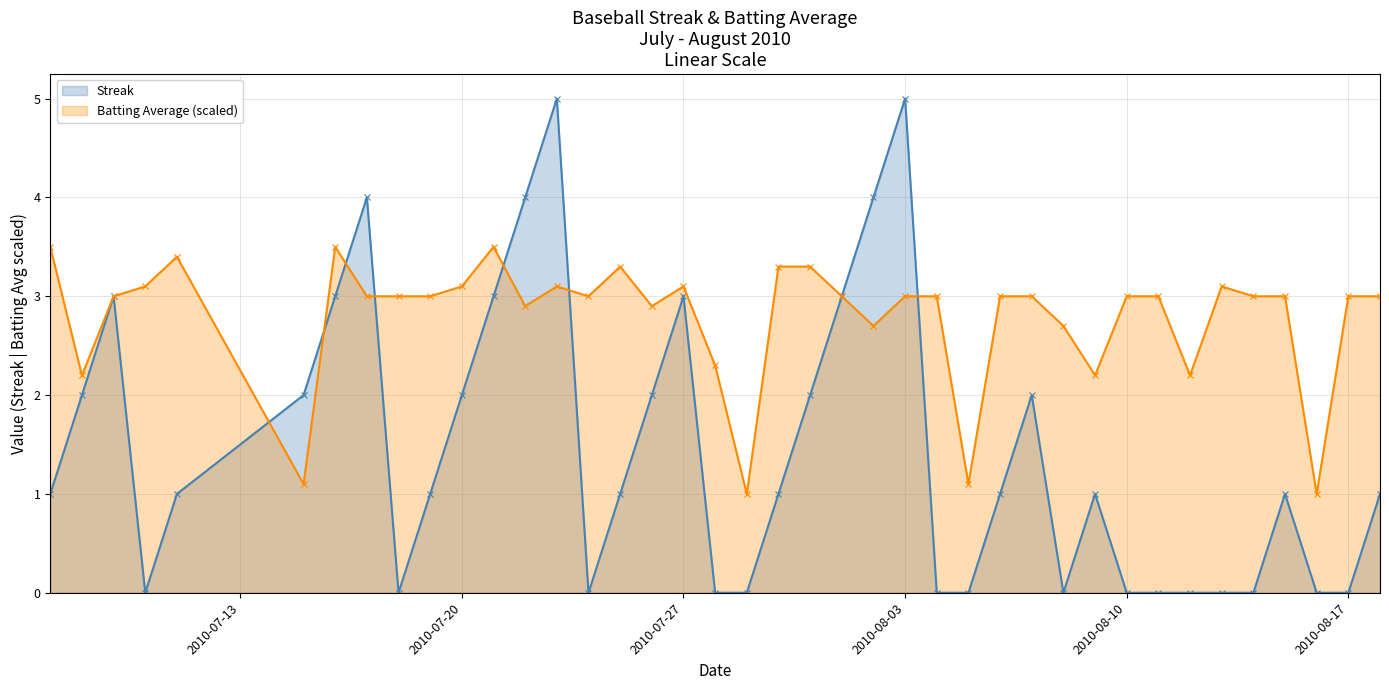

True or false: Streak has more than 1 points higher than both neighbors.

True